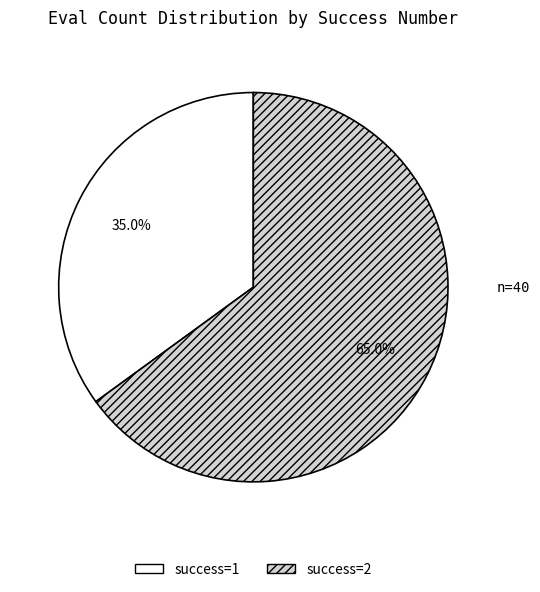

Which category has the smallest portion of the pie?

success=1